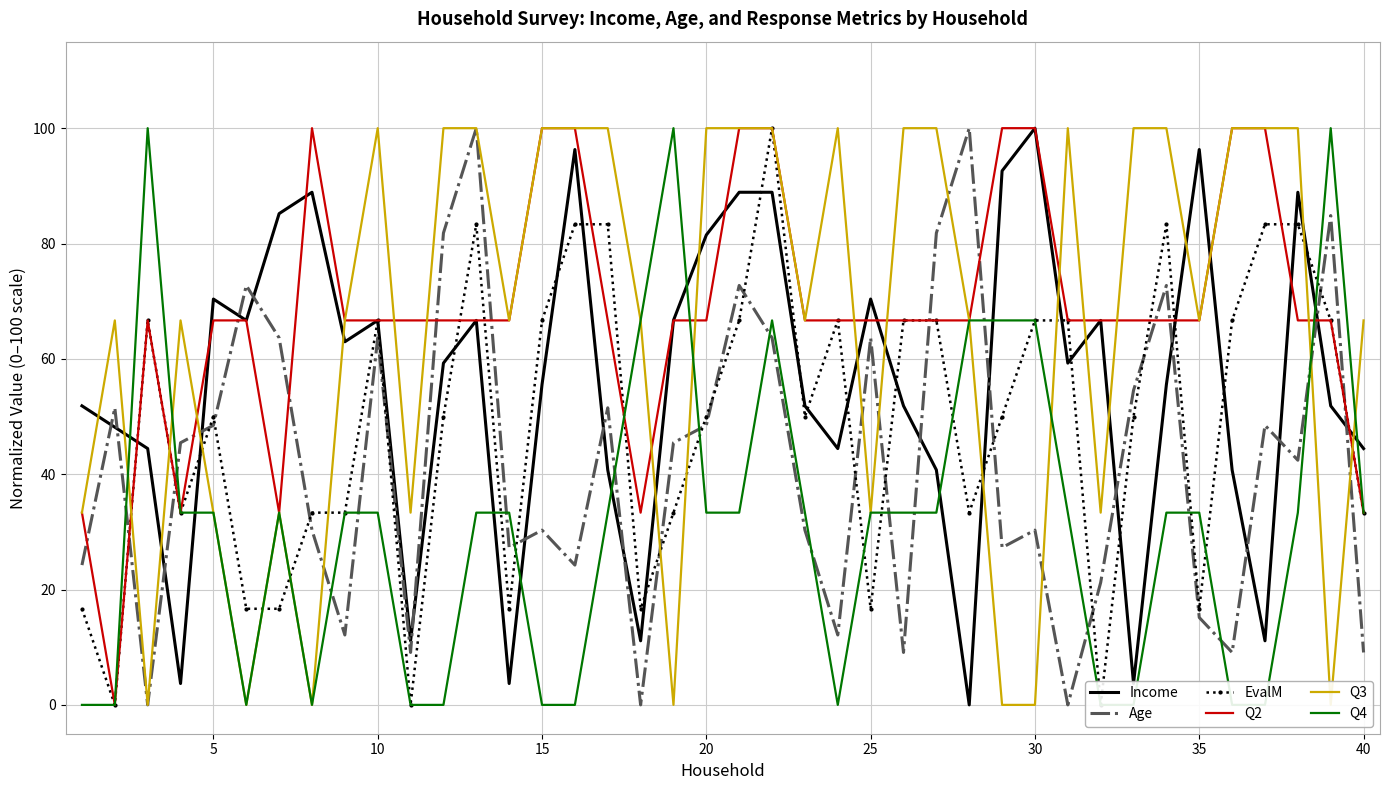

Which series has the widest spread of values?

Income